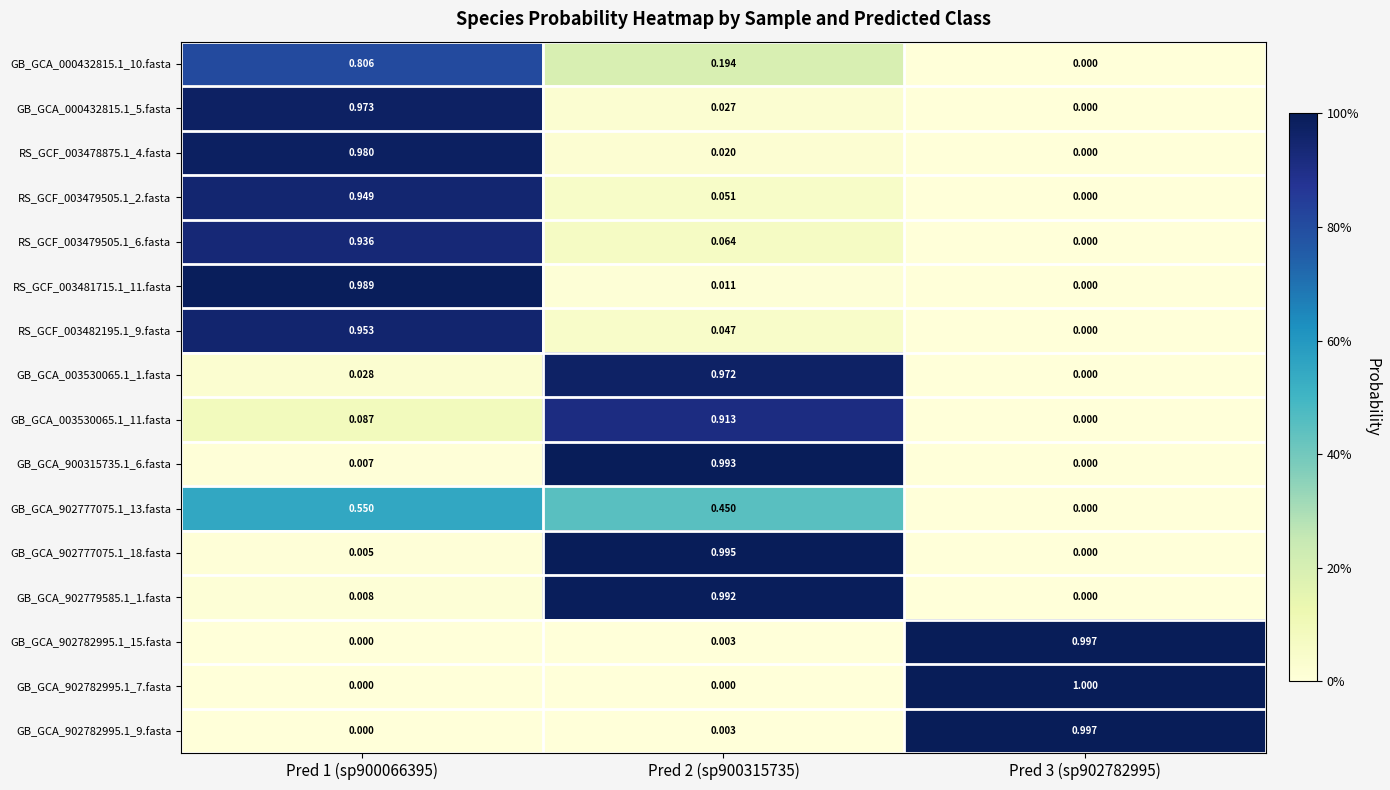

Between Pred 1 (sp900066395) and Pred 3 (sp902782995), which series saw the biggest shift?

GB_GCA_902782995.1_7.fasta